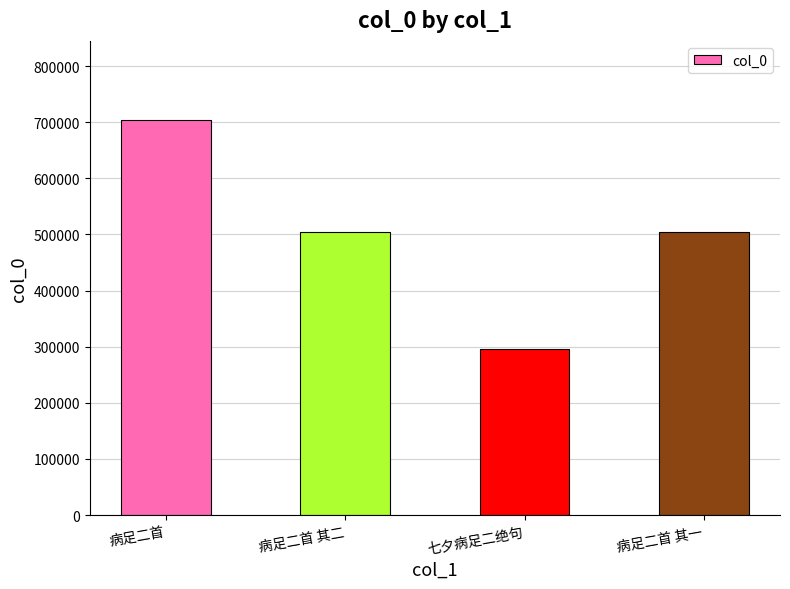

What is the value of the 3rd bar from the left?

296036